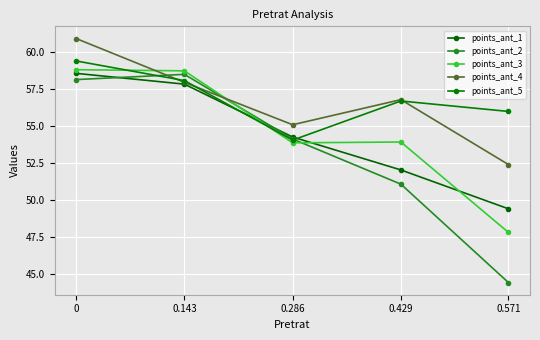

Reading left to right, what are all the values shown in this chart?

points_ant_1: 0=58.6	0.143=57.9	0.286=54.3	0.429=52.0	0.571=49.4
points_ant_2: 0=58.2	0.143=58.5	0.286=54.1	0.429=51.1	0.571=44.4
points_ant_3: 0=58.8	0.143=58.8	0.286=53.9	0.429=53.9	0.571=47.8
points_ant_4: 0=60.9	0.143=58.0	0.286=55.1	0.429=56.8	0.571=52.4
points_ant_5: 0=59.4	0.143=58.1	0.286=54.1	0.429=56.7	0.571=56.0